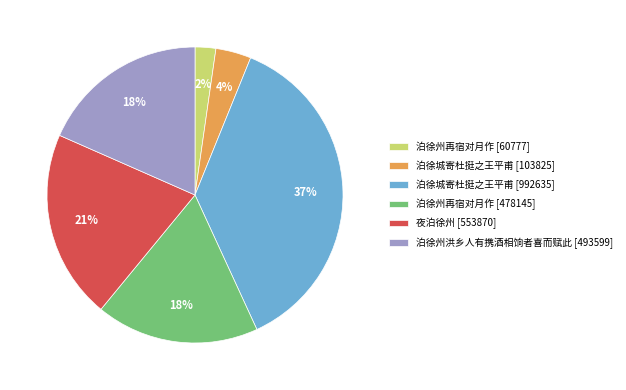

Does any single category account for the majority?

No